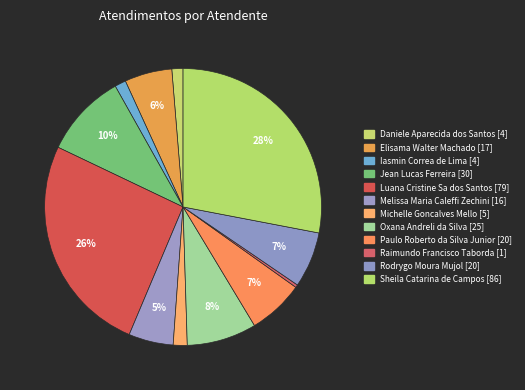

Does Luana Cristine Sa dos Santos account for over 50% of the chart?

No